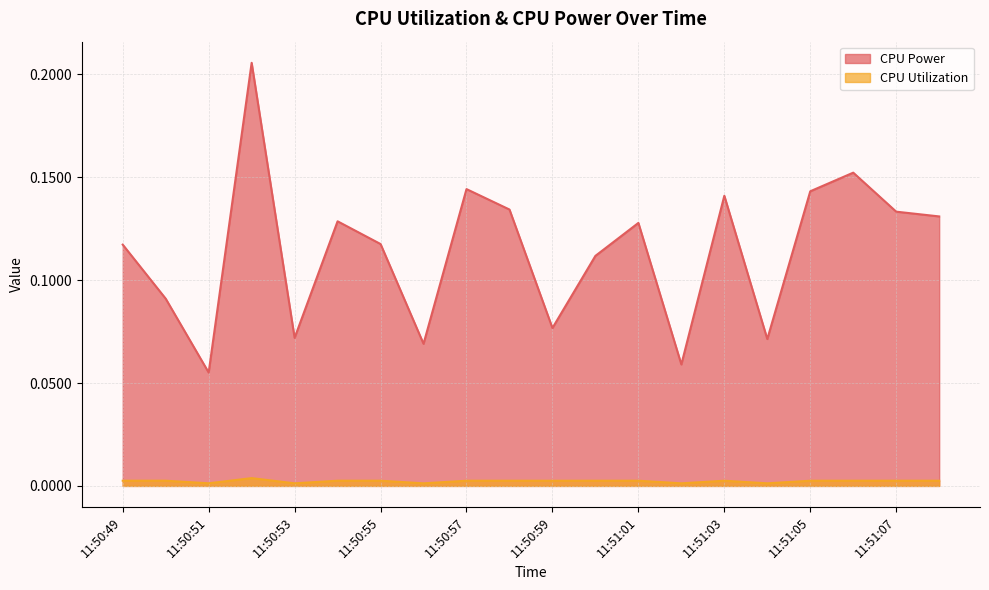

Is it true that CPU Power equals 0.2 at 11:51:00?

False